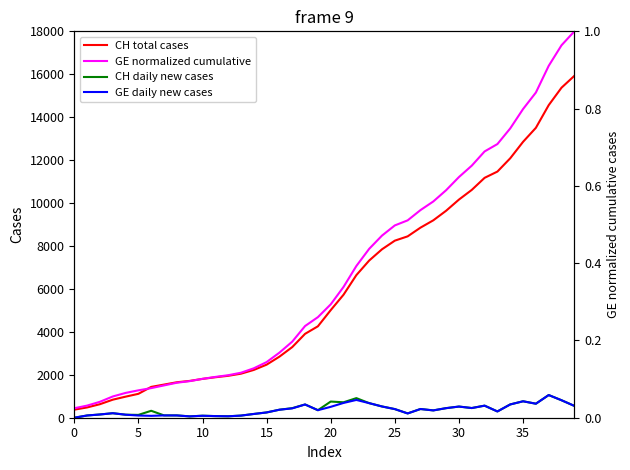

What is the sum of the GE daily new cases values at 25 and 33?

694.0